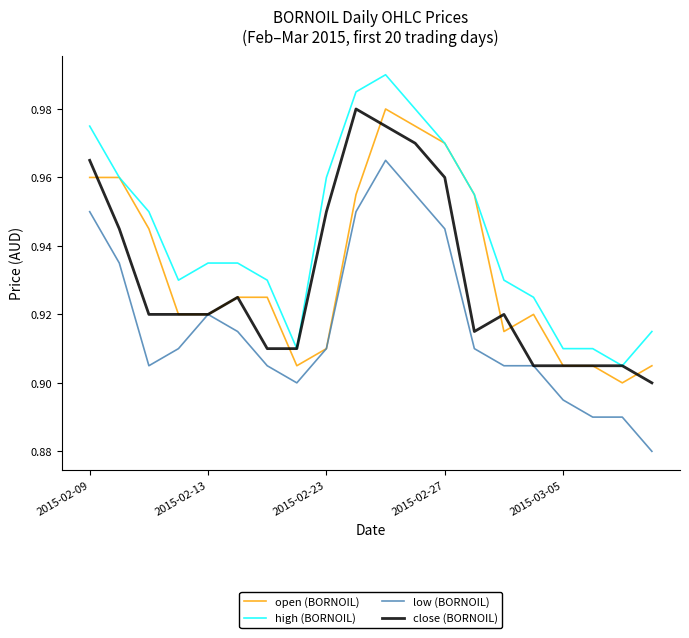

True or false: high (BORNOIL) and low (BORNOIL) cross at least once.

False